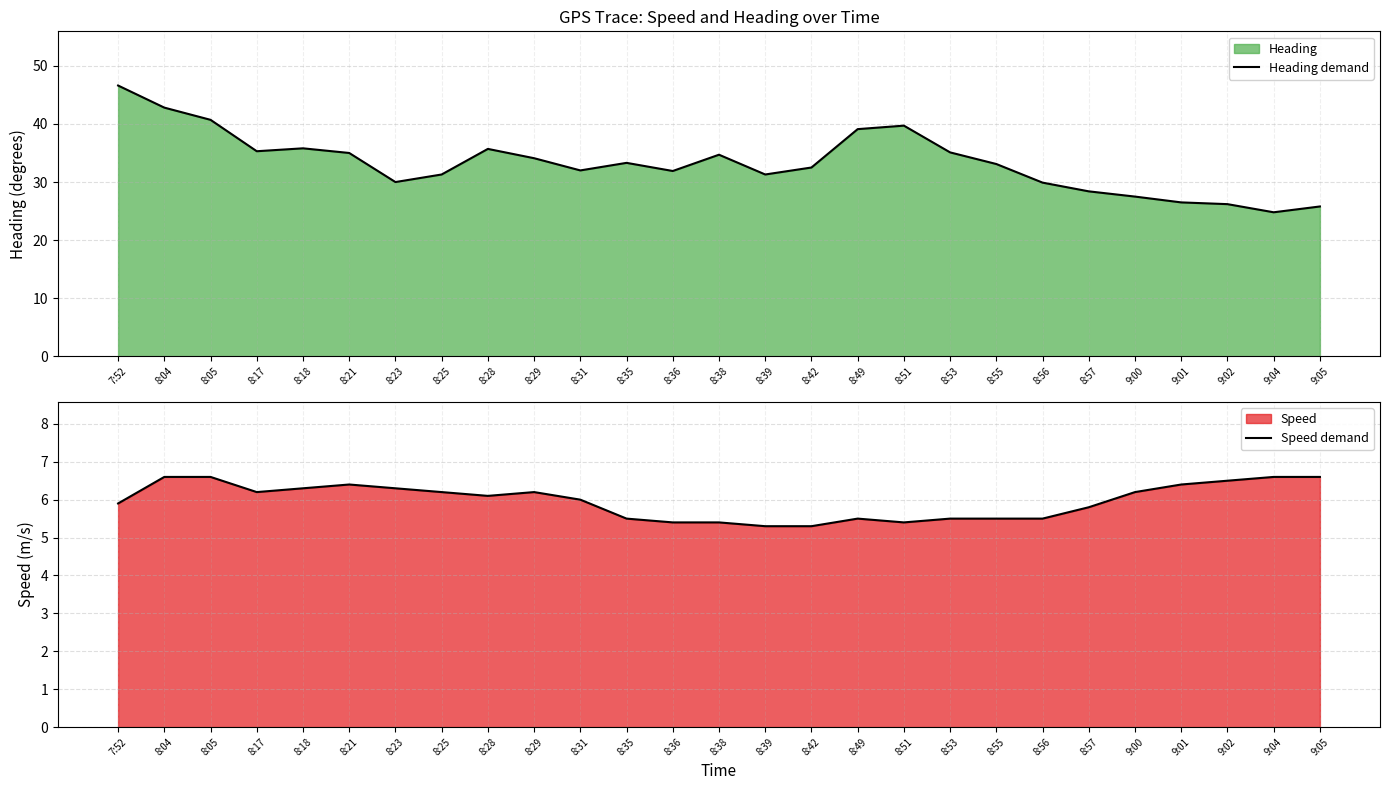

What is the label of the 15th point from the left?

8:39